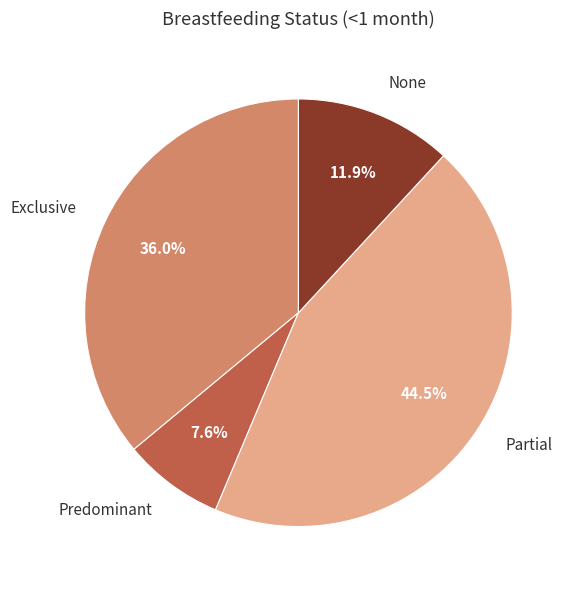

To the nearest percent, what is the difference between the largest and smallest slice percentages?

37%